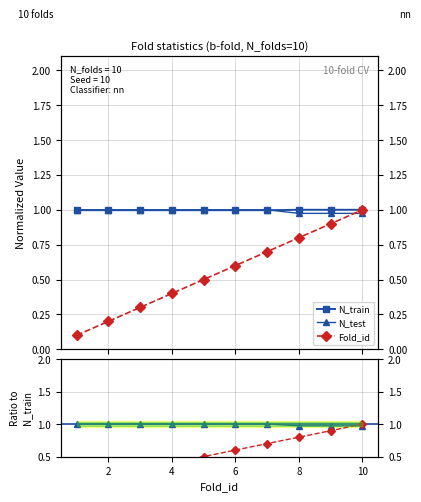

Rank the series at 4 from highest to lowest value.

N_test / N_train, N_test, N_train, Fold_id / N_train, Fold_id